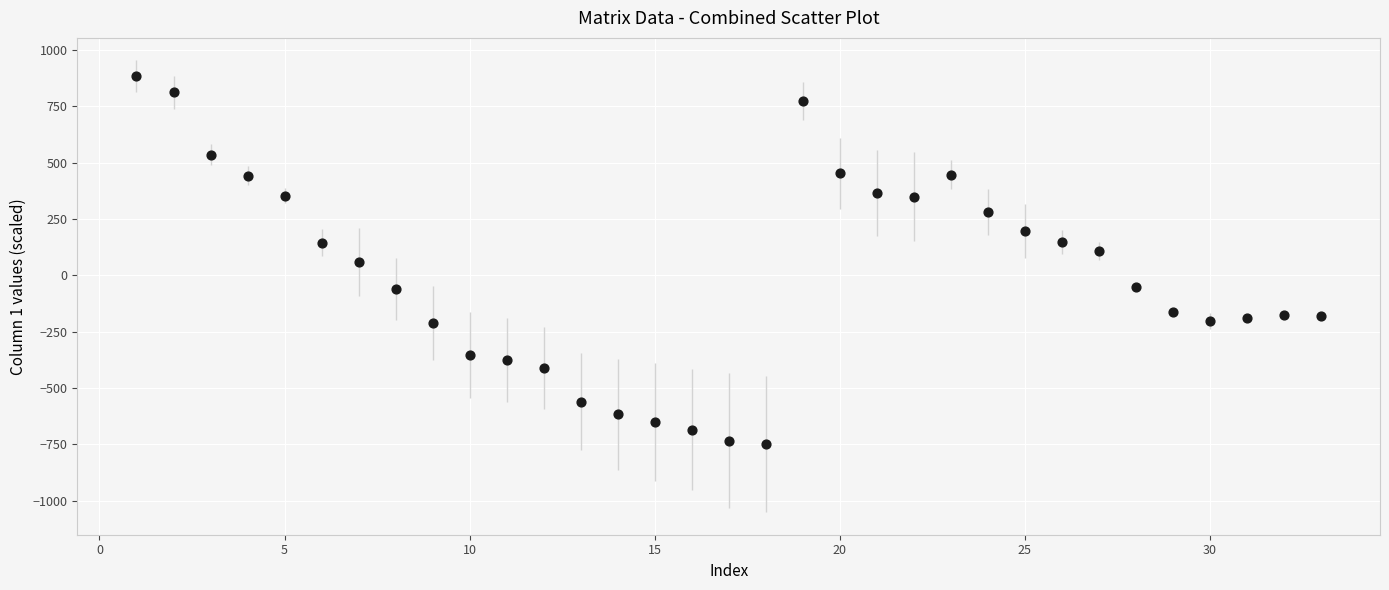

What is the range of Y values (max minus min)?

1632.3